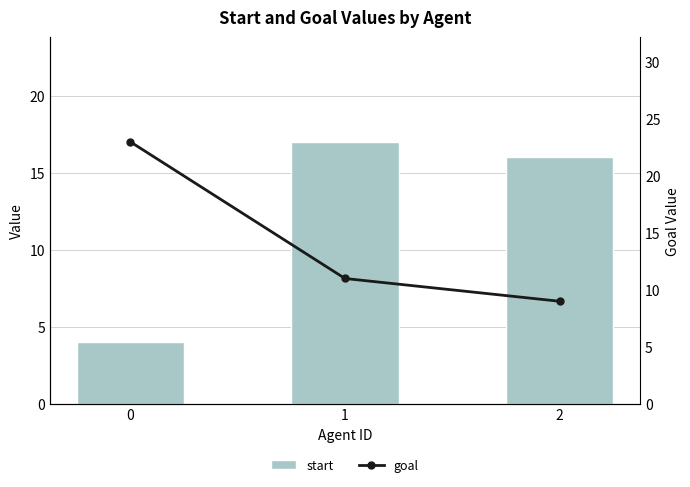

The goal series shows 9 at 2. True or false?

True